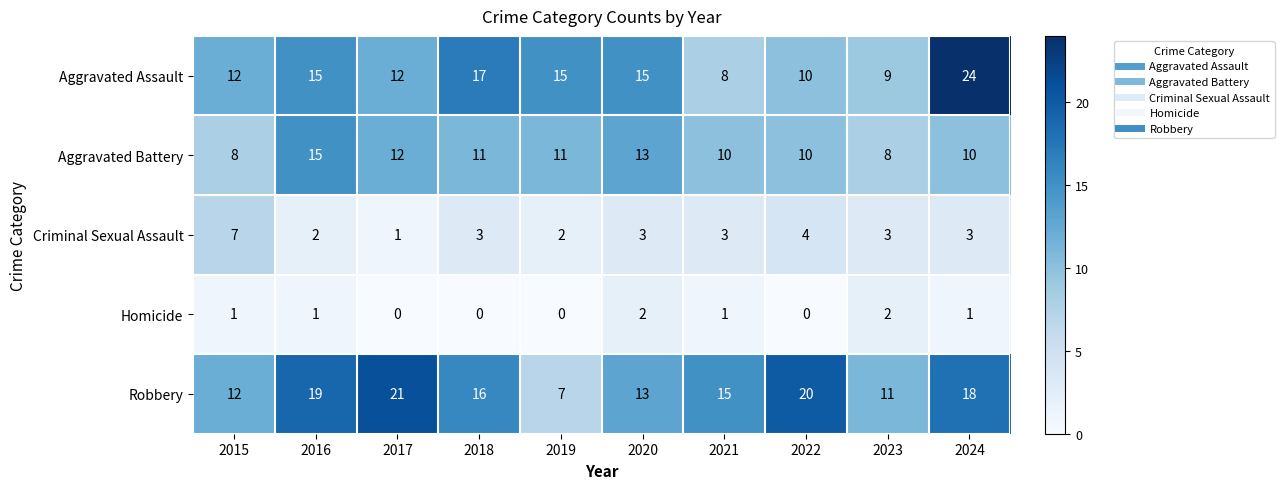

The value of Robbery at 2024 is 5. True or false?

False